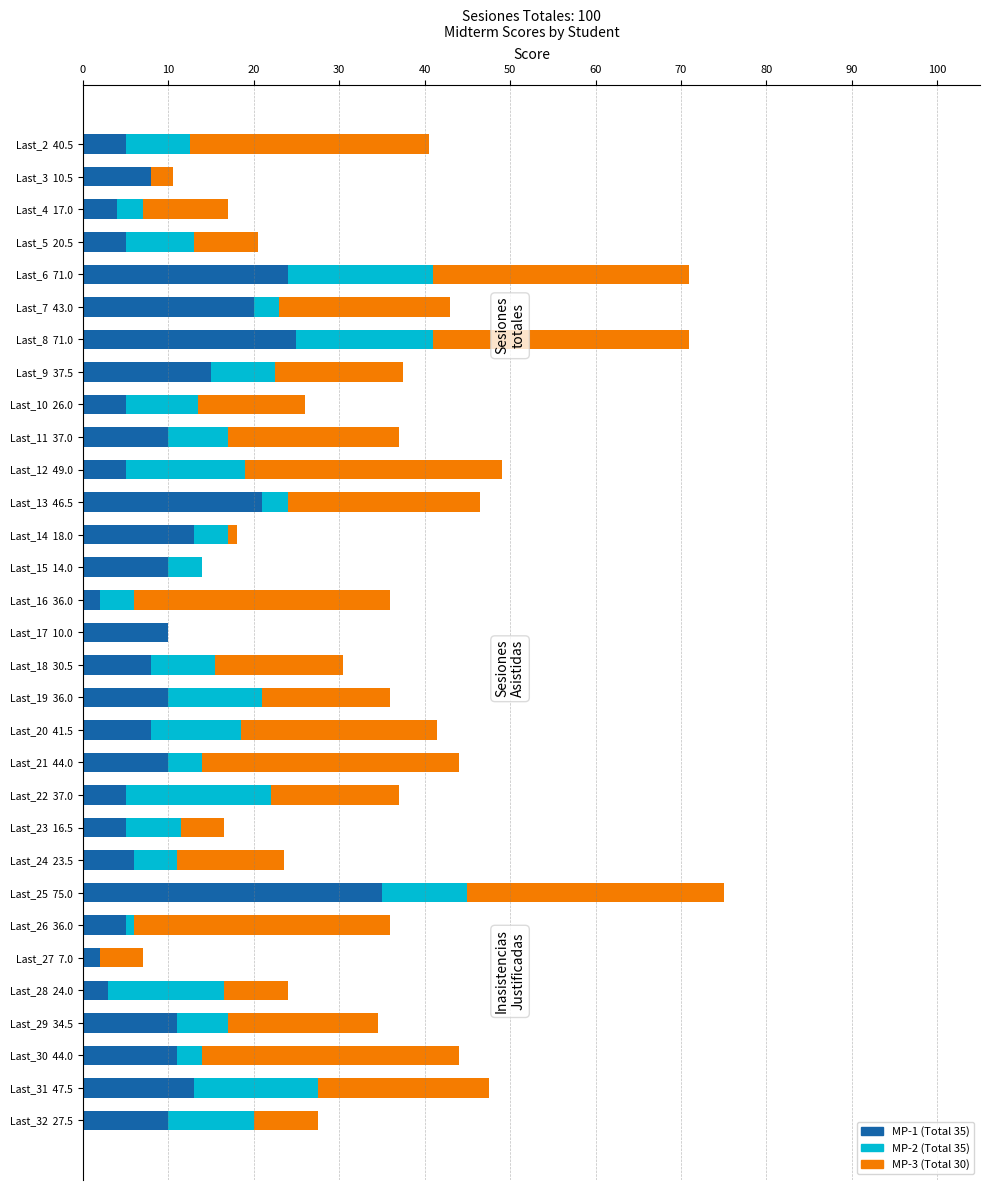

The MP-1 (Total 35) series shows 35.0 at Last_25  75.0. True or false?

True